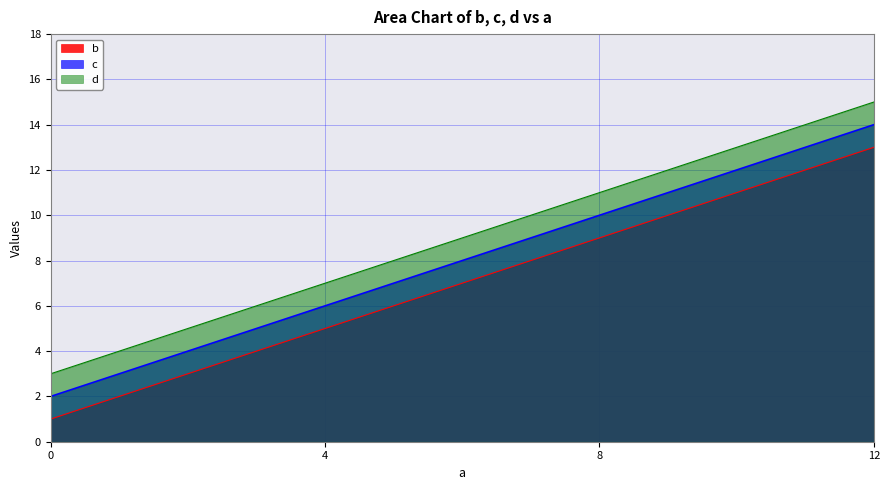

Reading left to right, list all the values displayed in this chart.

b: 0=1	4=5	8=9	12=13
c: 0=2	4=6	8=10	12=14
d: 0=3	4=7	8=11	12=15